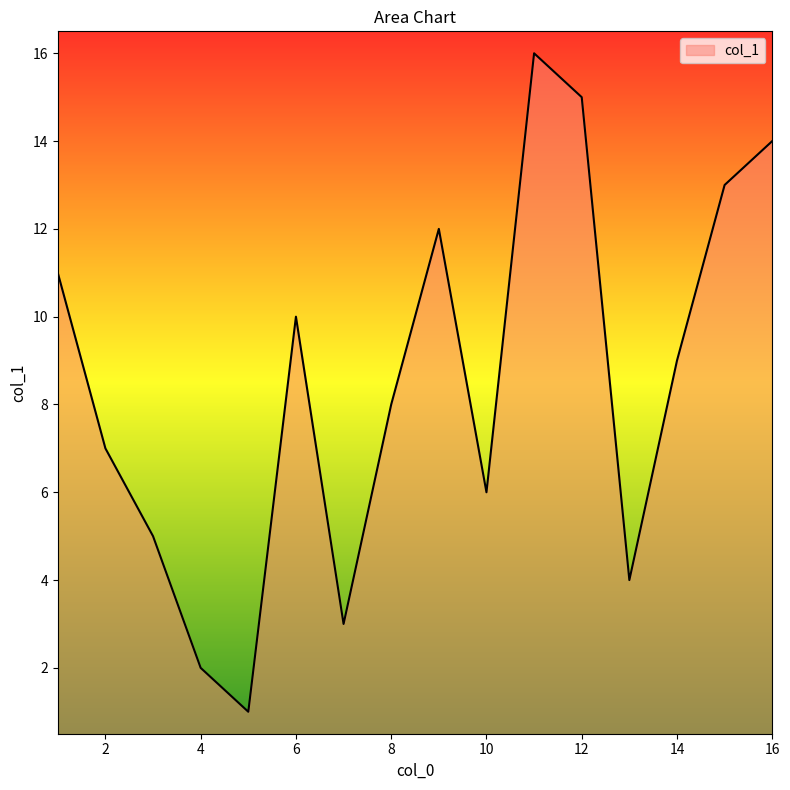

What is the difference between the maximum and minimum values?

15